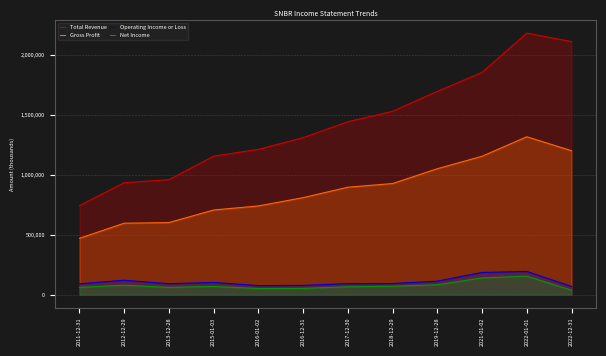

Where is the first local maximum for Gross Profit?

2022-01-01